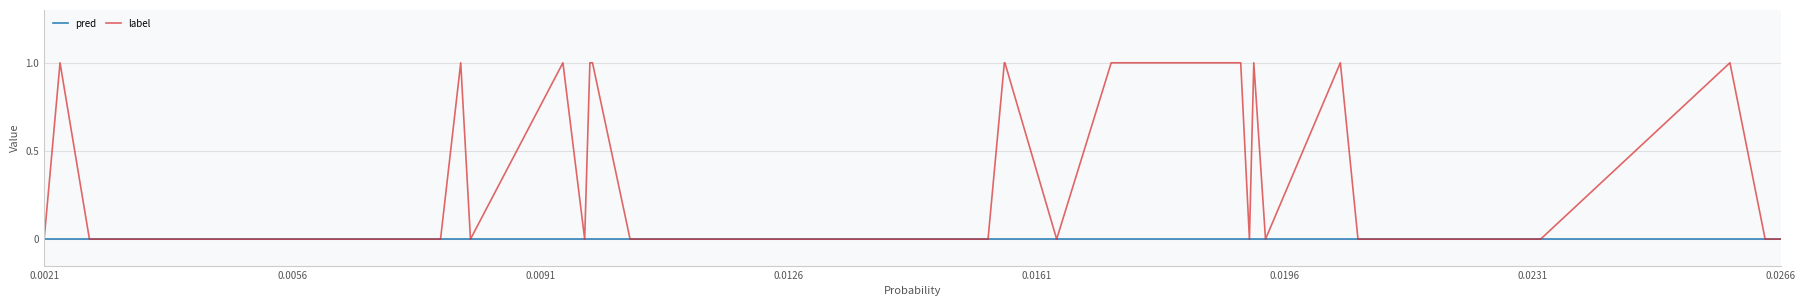

List the series in order of their overall mean, lowest first.

pred, label